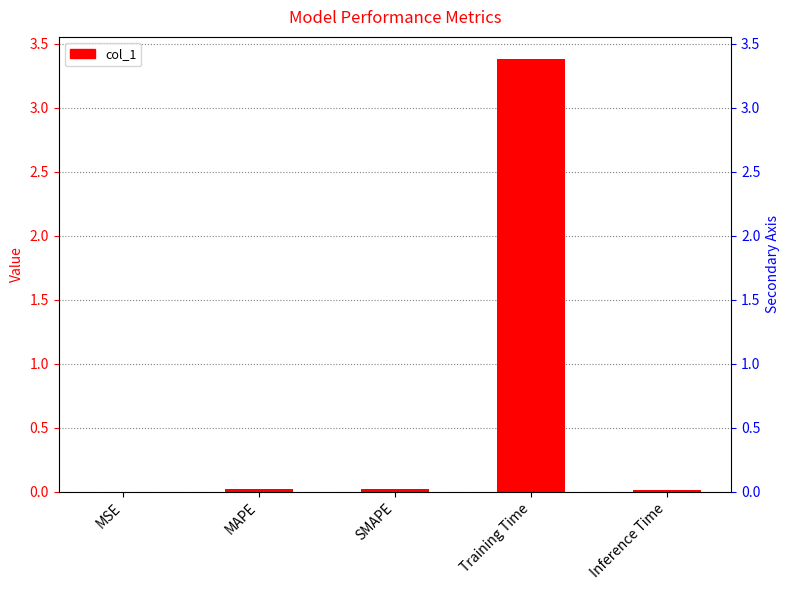

Reading left to right, transcribe all the data shown in this chart.

MSE=0.0	MAPE=0.0	SMAPE=0.0	Training Time=3.4	Inference Time=0.0